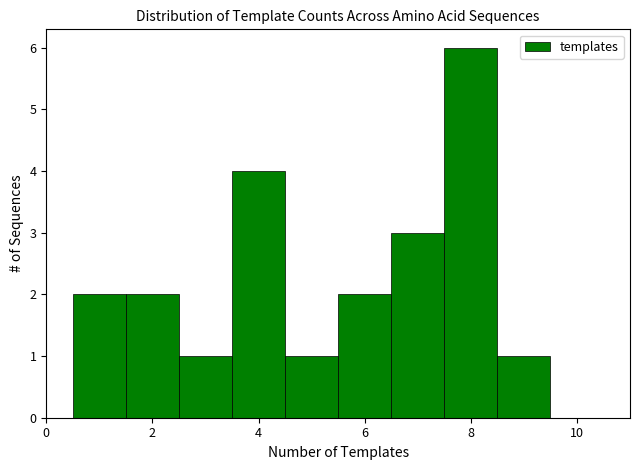

What is the height of the bar covering 7.5 to 8.5 on the x-axis? Neither the bar edges nor the heights are printed on the chart, so give them approximately, as read against the axes.

6